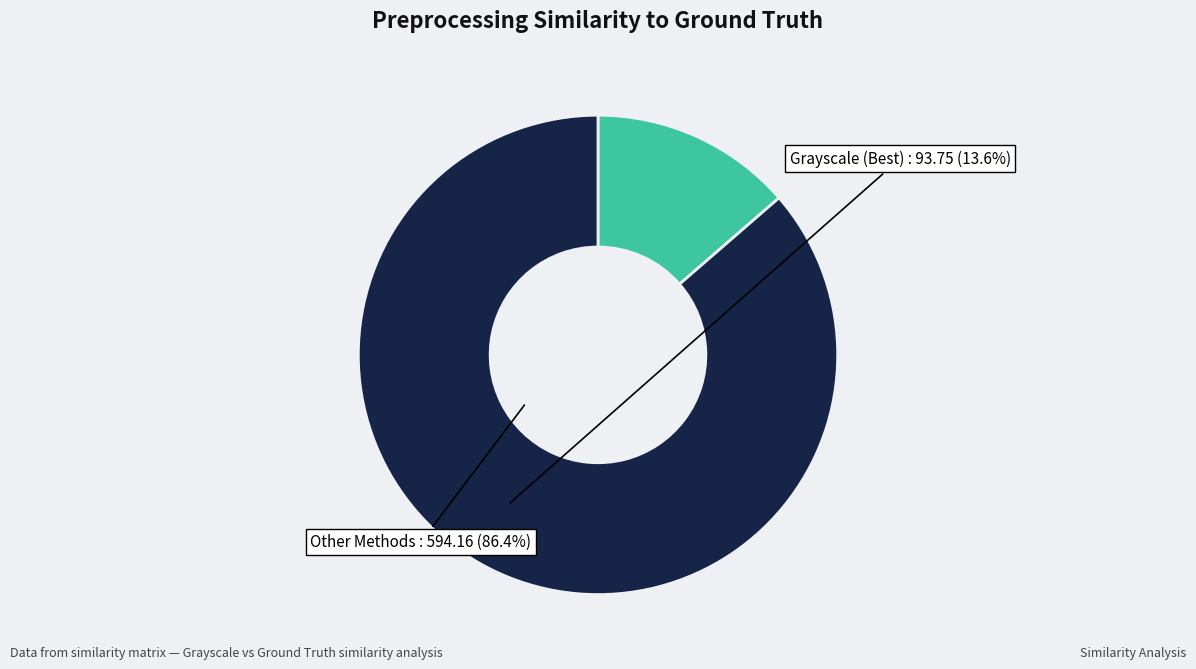

Which slice is the smallest?

Grayscale (Best)